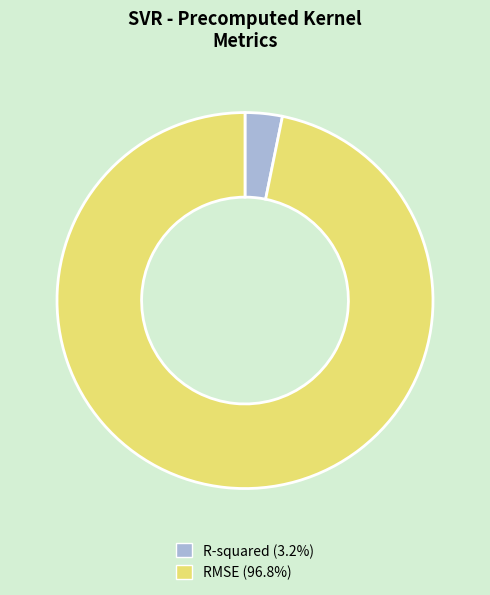

Between R-squared and RMSE, which is larger?

RMSE